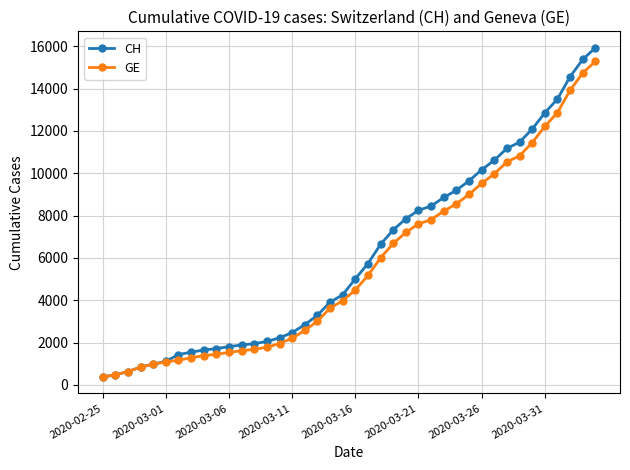

What is the value of the GE point at the 25th from the left?

7205